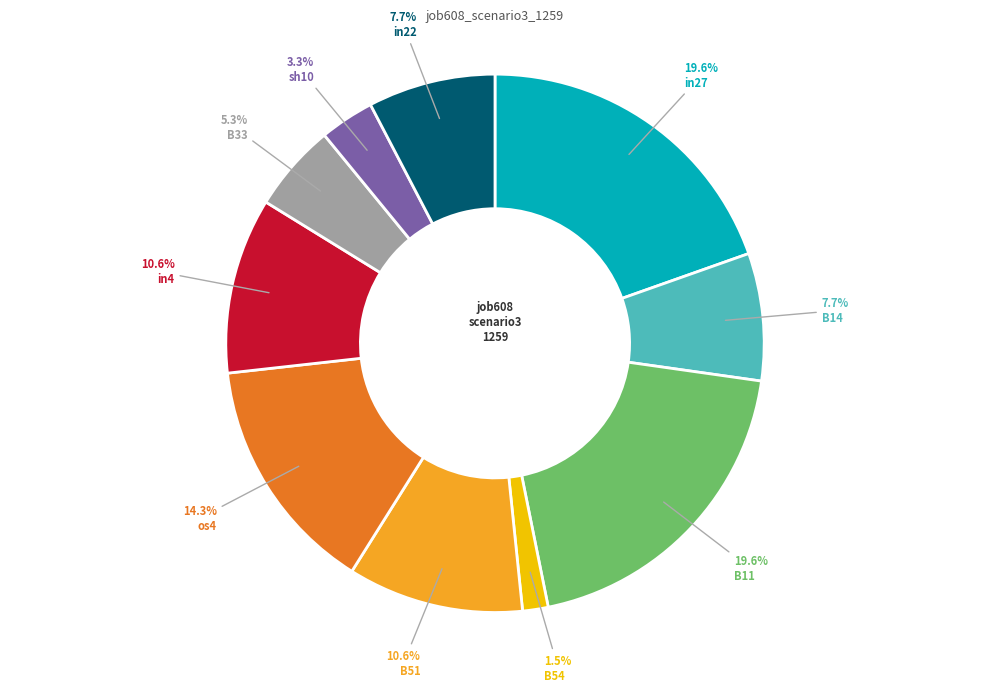

Which category has the smallest portion of the pie?

B54